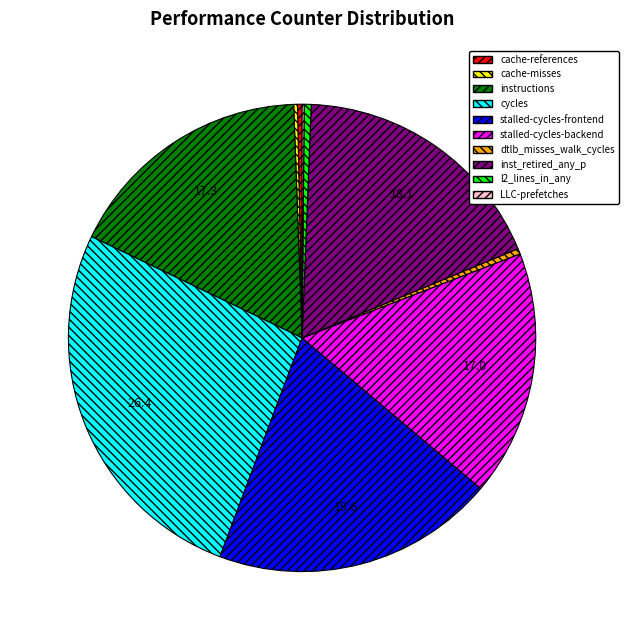

Does any single category account for the majority?

No